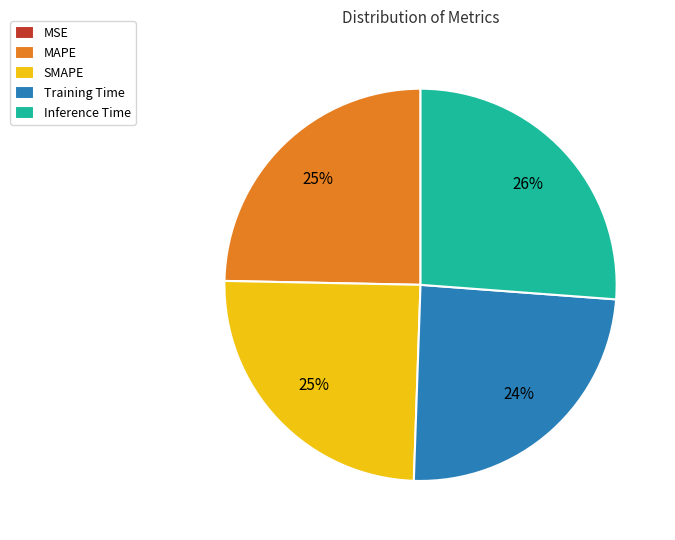

To the nearest percent, what is the difference between the largest and smallest slice percentages?

26%